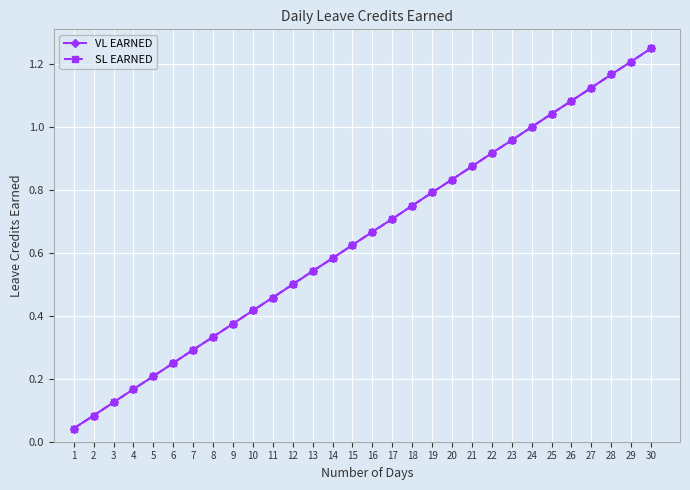

Is this an area chart (filled region under the line)?

No